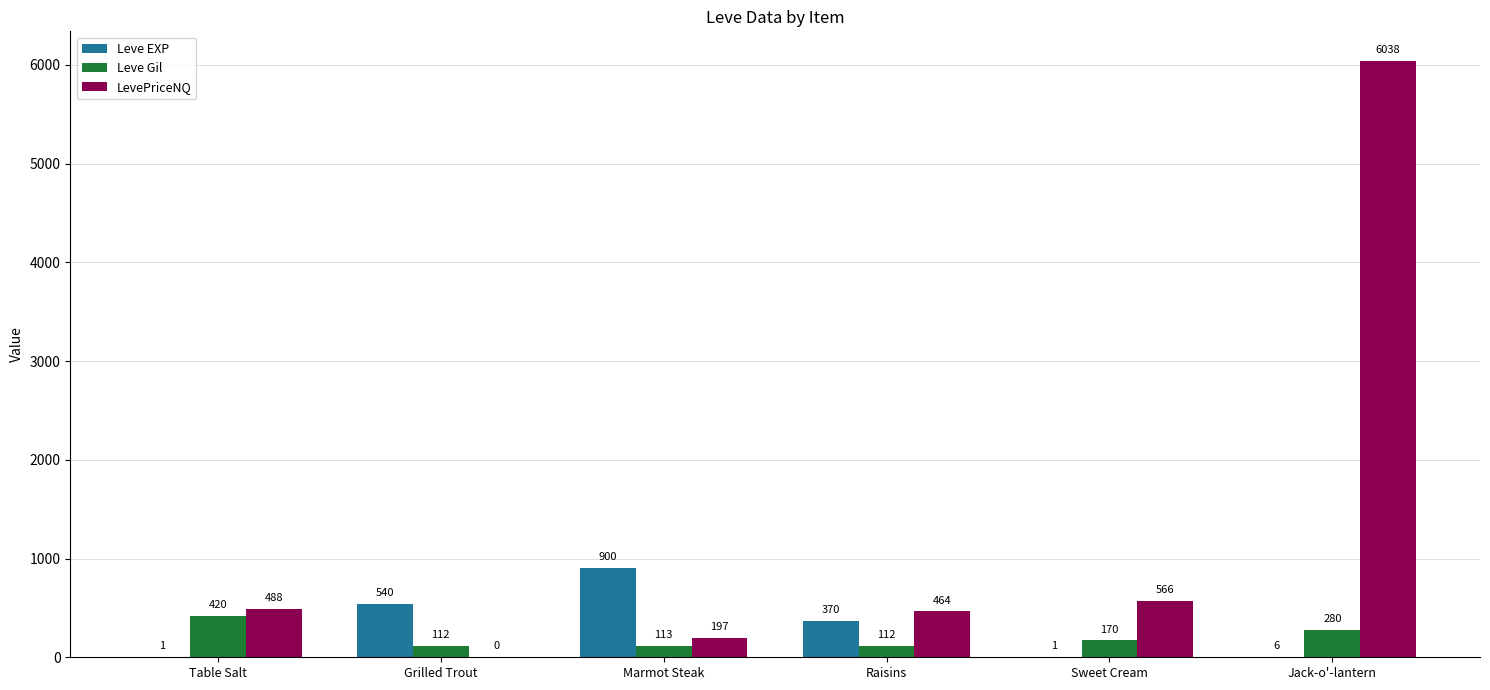

The value of LevePriceNQ at Raisins is 178. True or false?

False